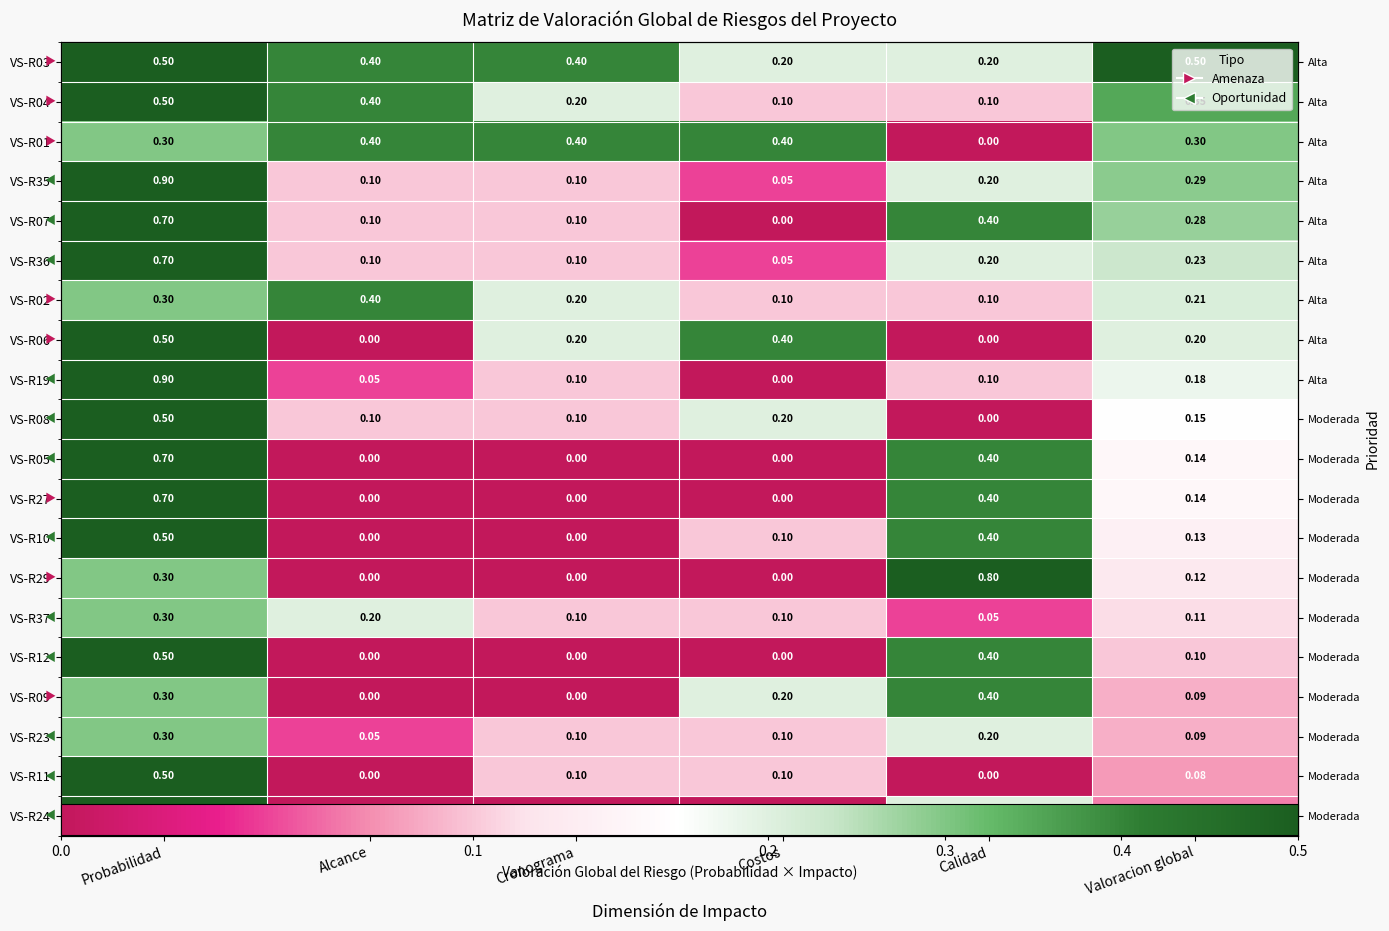

What is the sum of all VS-R27 values?

1.2